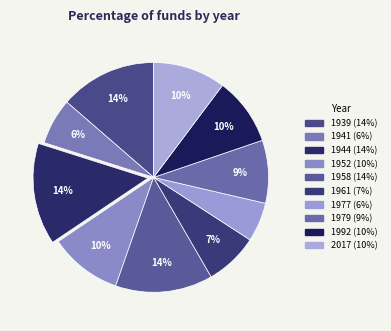

True or false: 1939 accounts for 26% of the total.

False